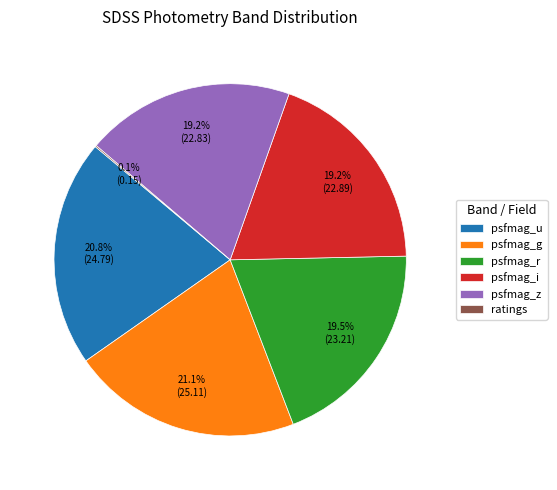

Which has a higher value, psfmag_g or psfmag_z?

psfmag_g